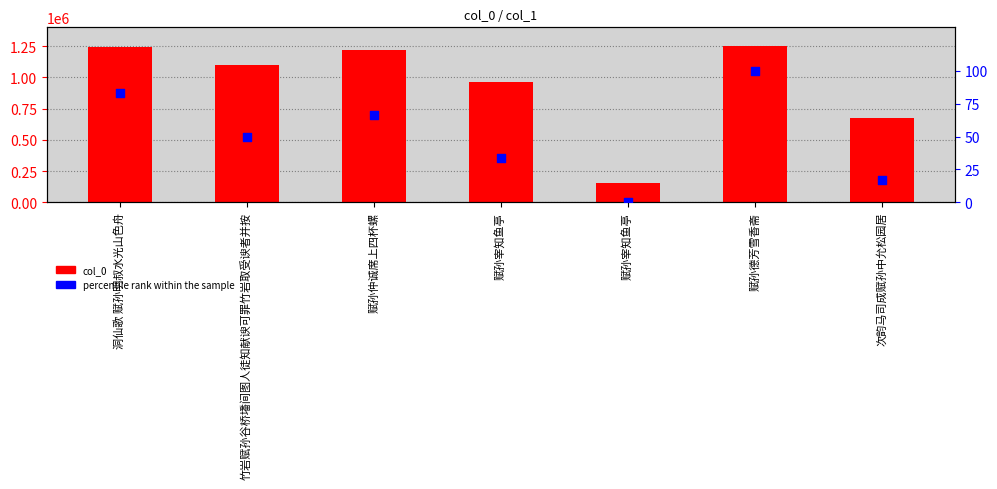

Is the value of col_0 at 洞仙歌 赋孙明叔水光山色舟 greater than the value of percentile rank within the sample at 赋孙仲诚席上四杯螺?

Yes